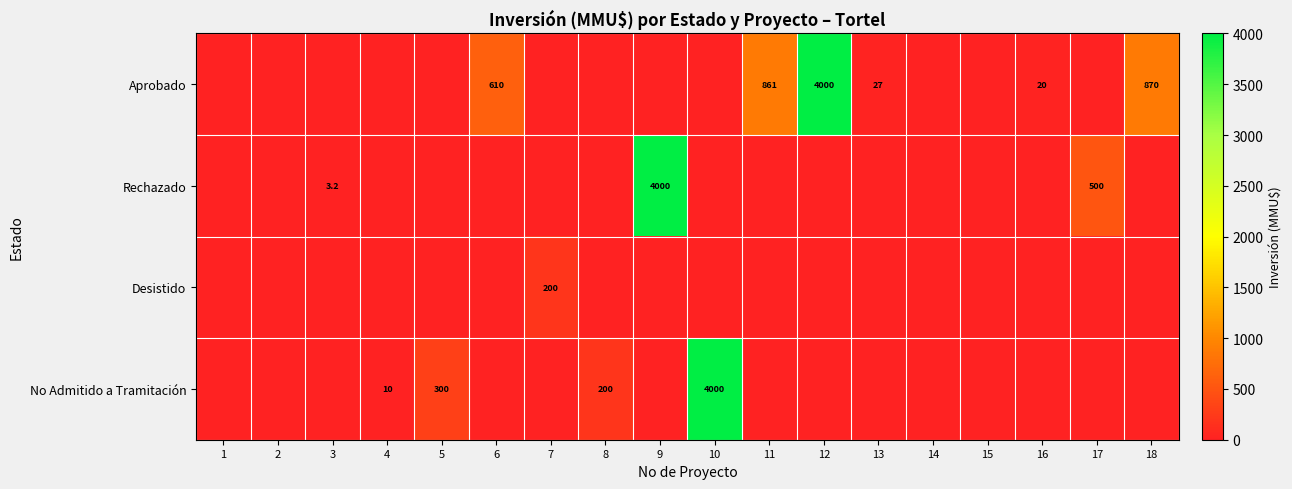

The value of No Admitido a Tramitación at 8 is 200.0. True or false?

True